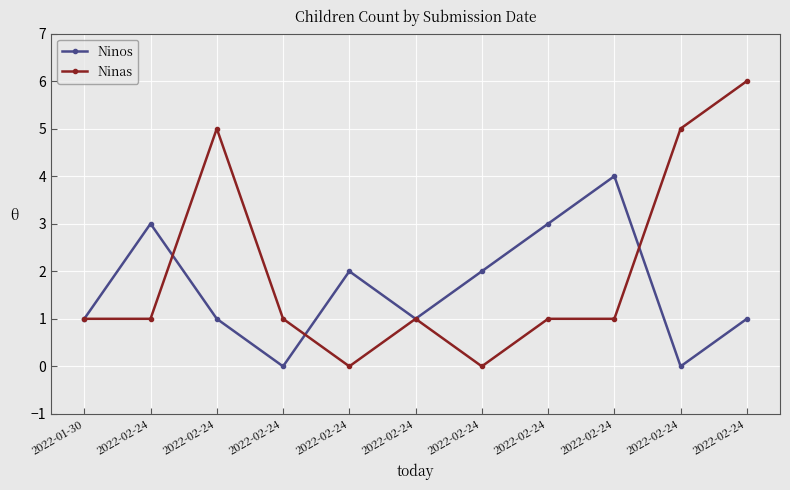

The Ninas series shows 1 at 2022-02-24. True or false?

True